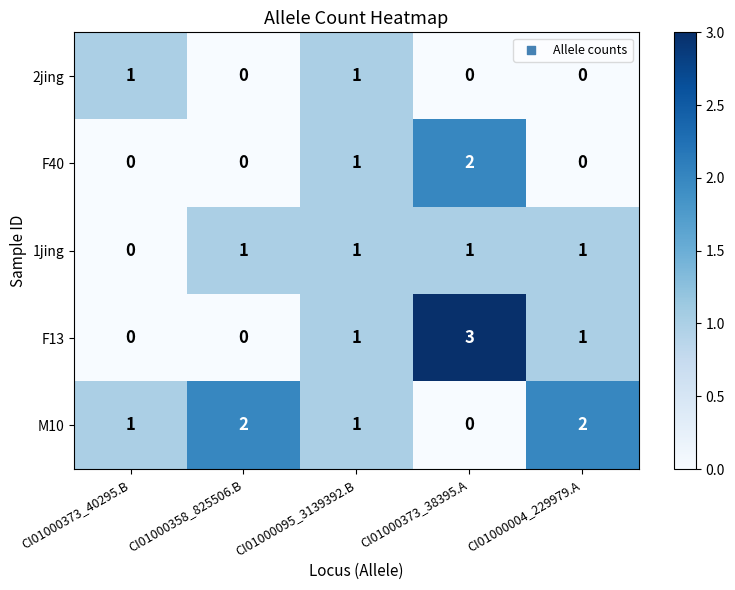

Which series has the widest spread of values?

F13